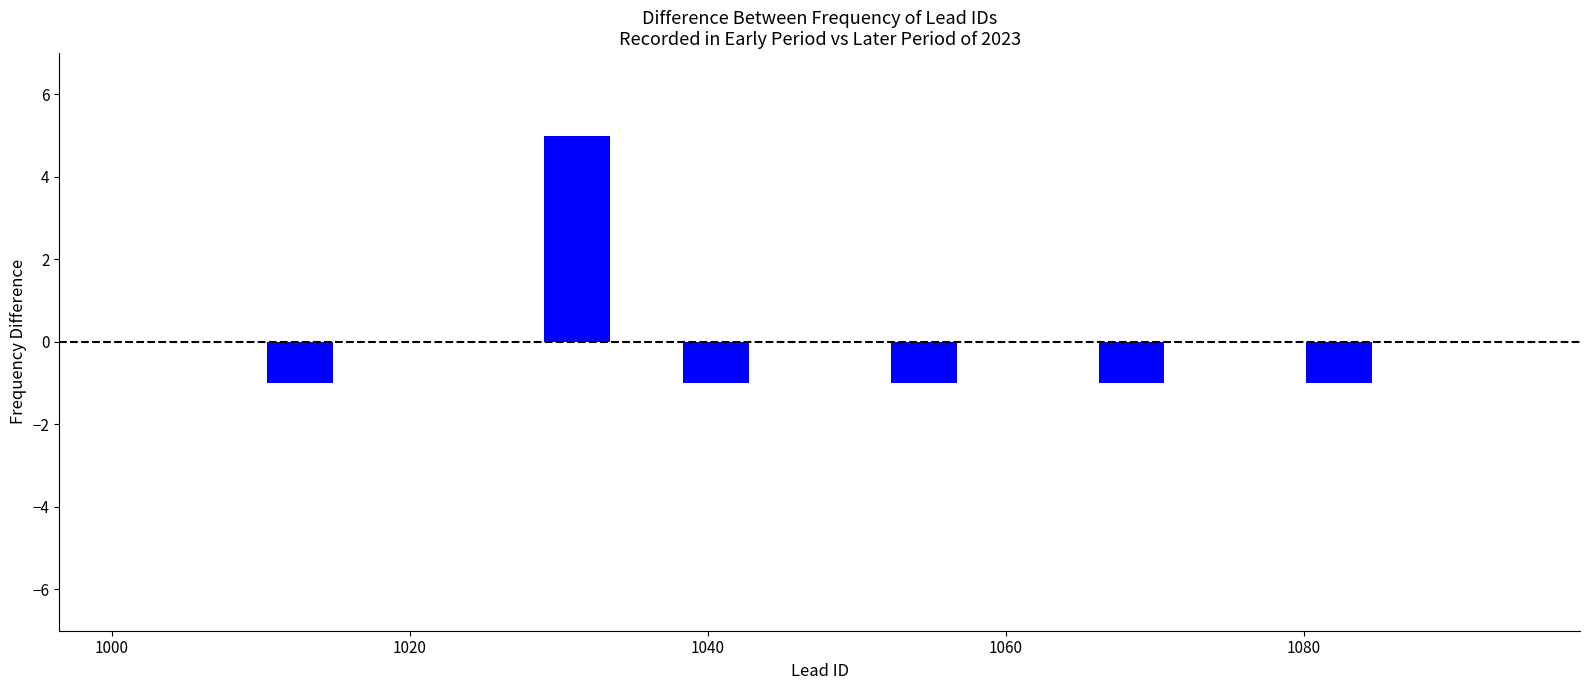

Read against the x-axis, roughly where is the centre of the tallest bar?

1032